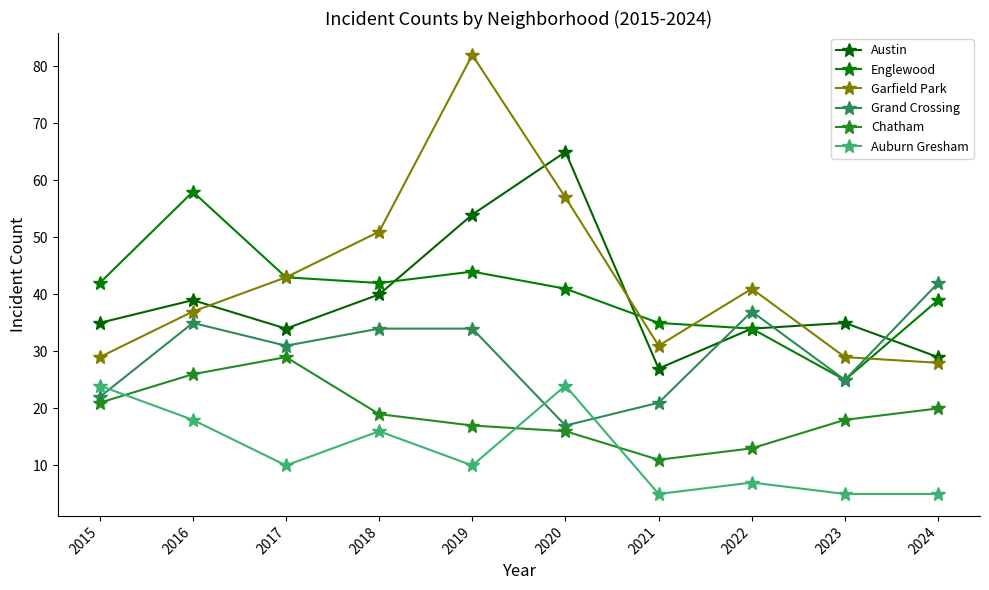

At which category does Garfield Park reach its first local peak?

2019